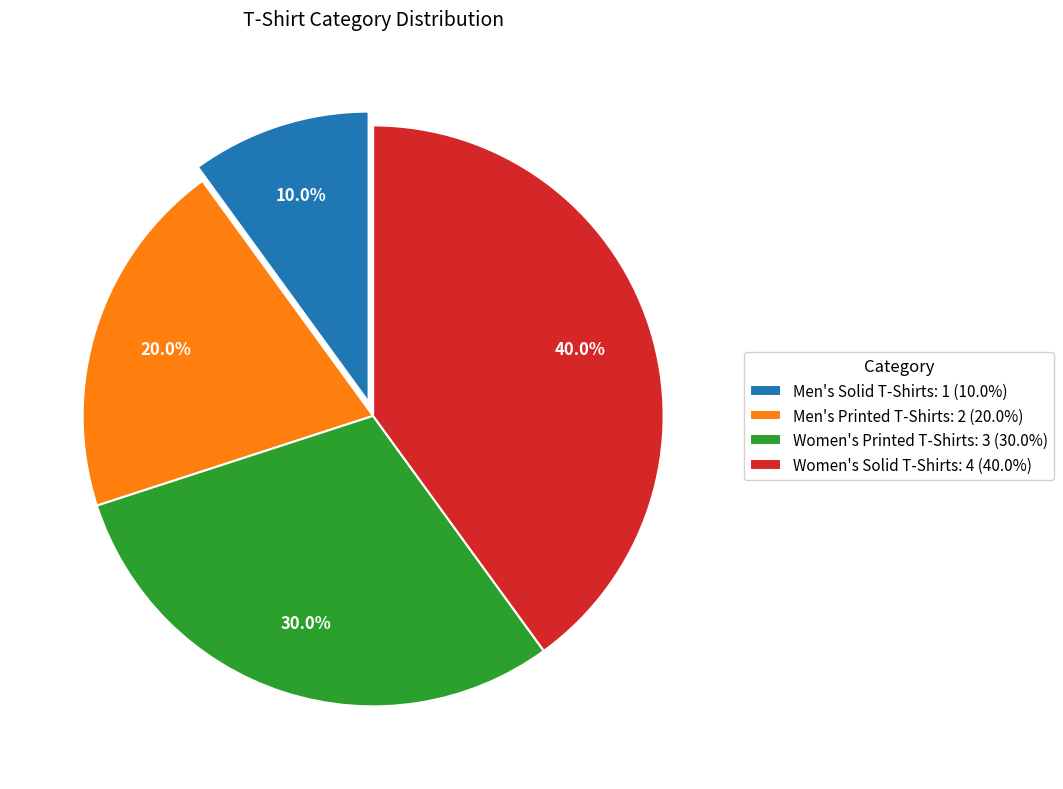

To the nearest percent, what is the combined percentage of Men's Printed T-Shirts and Women's Printed T-Shirts?

50%